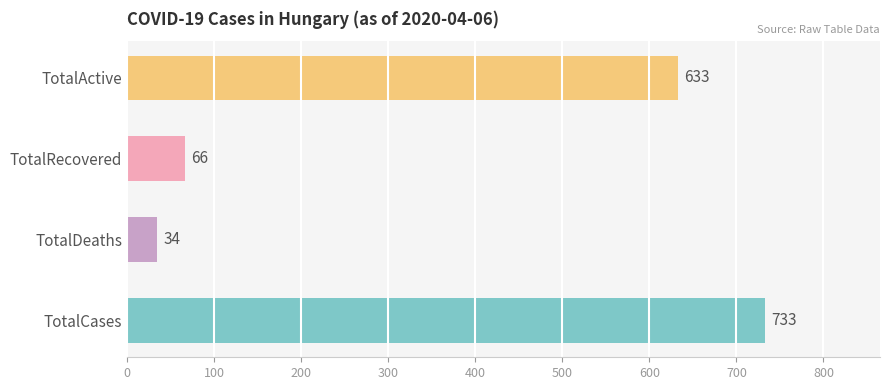

True or false: TotalRecovered has a value of 1 at 2020-03-14.

True